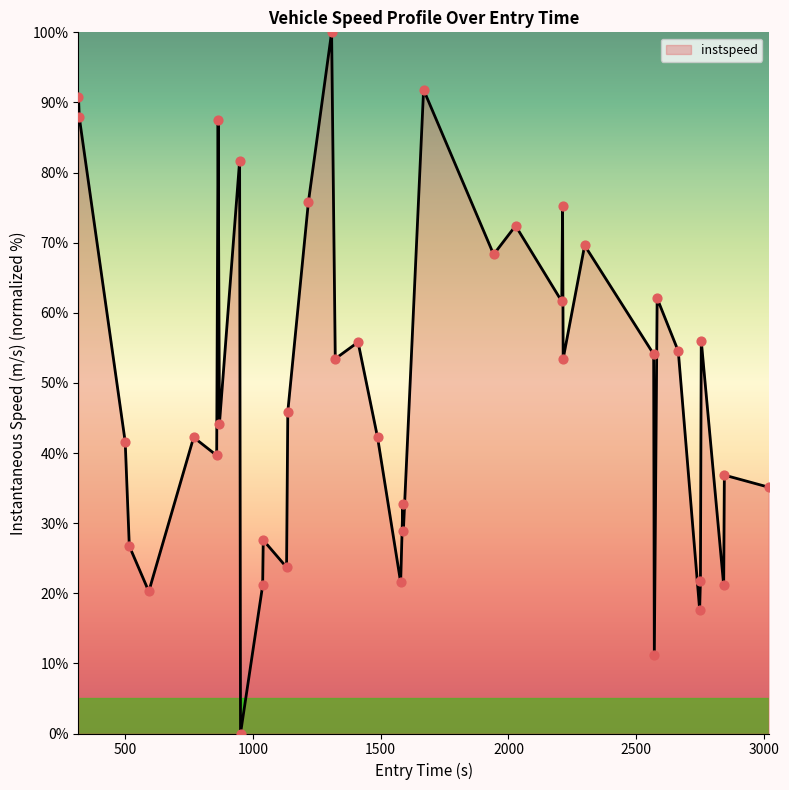

What is the maximum value shown in the chart?

100.0